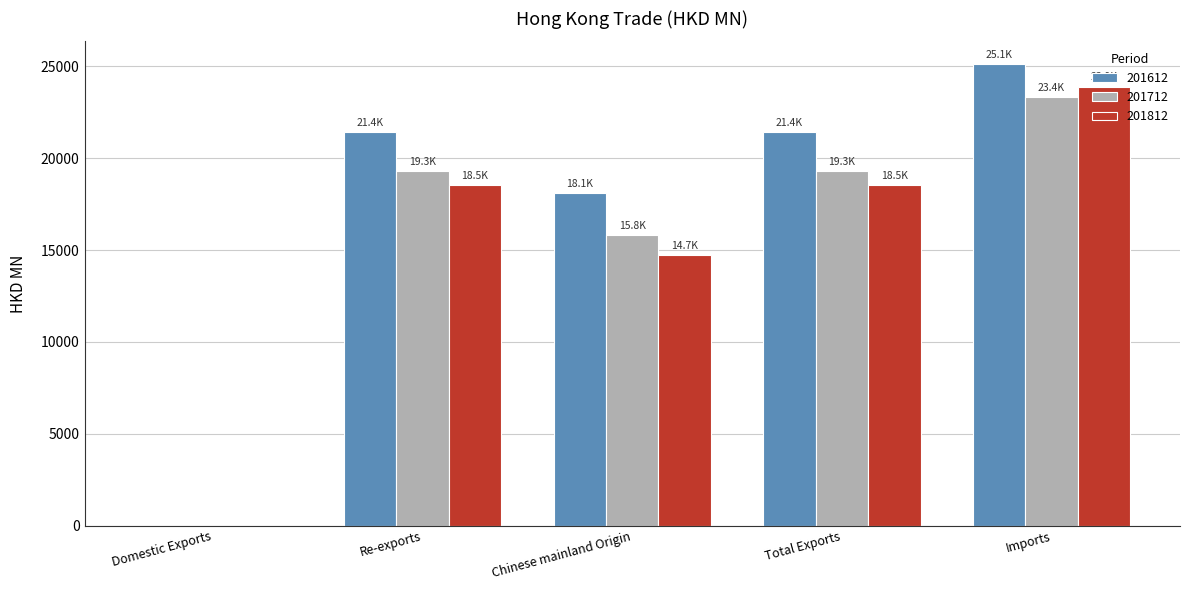

What is the total value across all series at Chinese mainland Origin?

48673.1